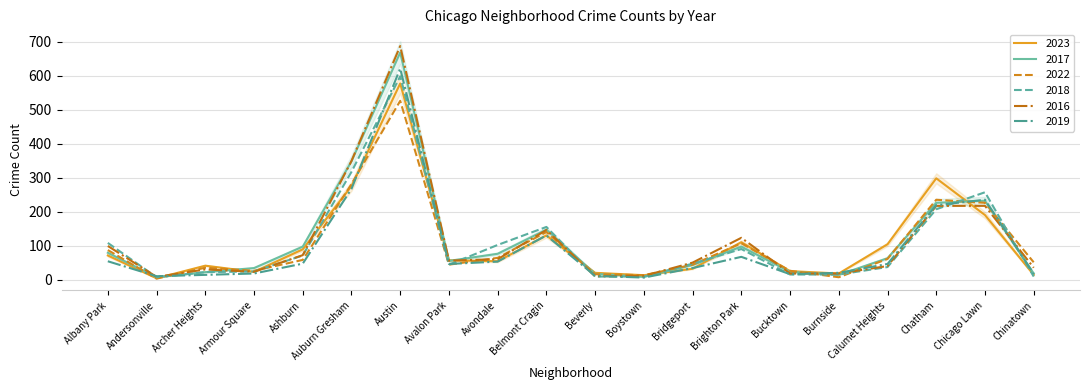

At which category does 2019 reach its first local valley?

Andersonville